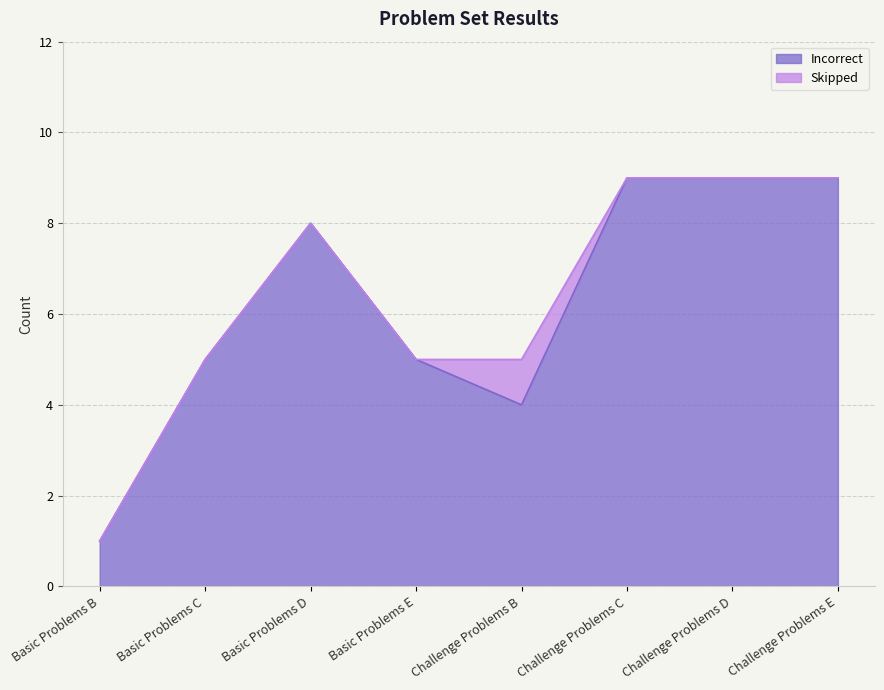

Reading left to right, extract all data points from this chart.

1	5	8	5	4	9	9	9